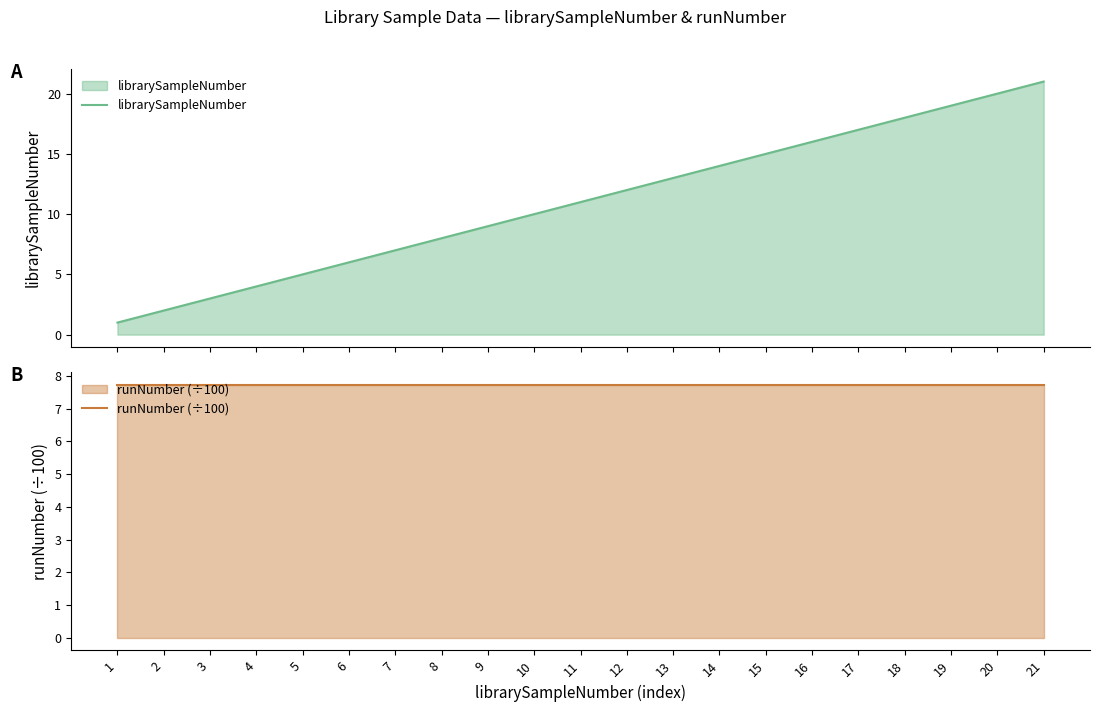

At which label does librarySampleNumber first exceed 11?

12